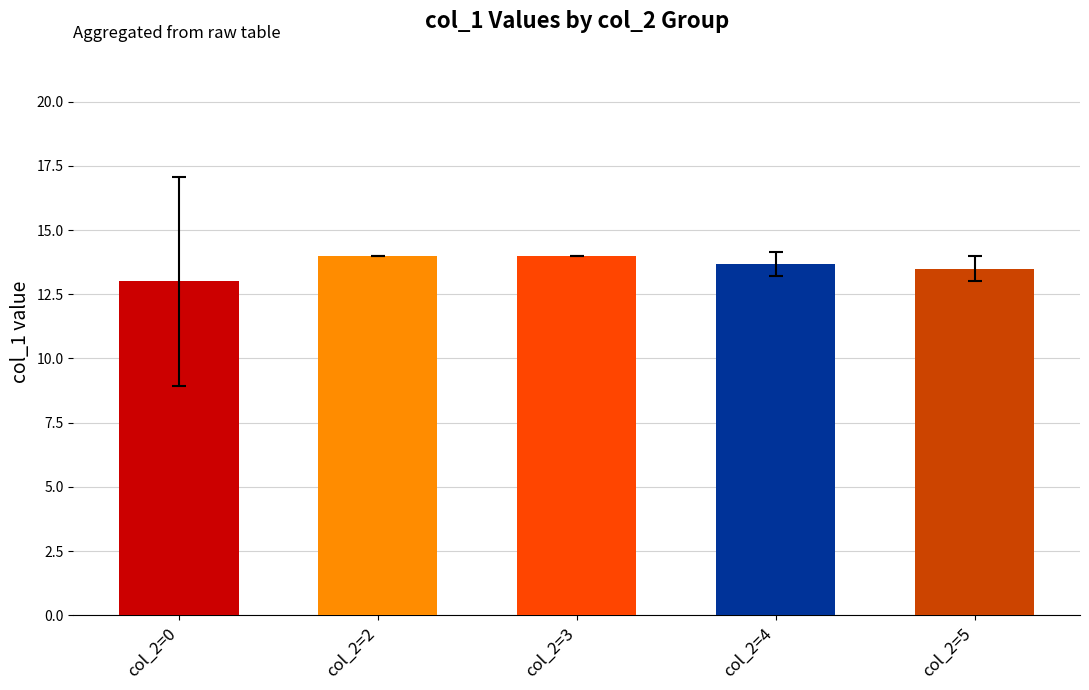

The chart shows a value of 13.7 at col_2=4. True or false?

True